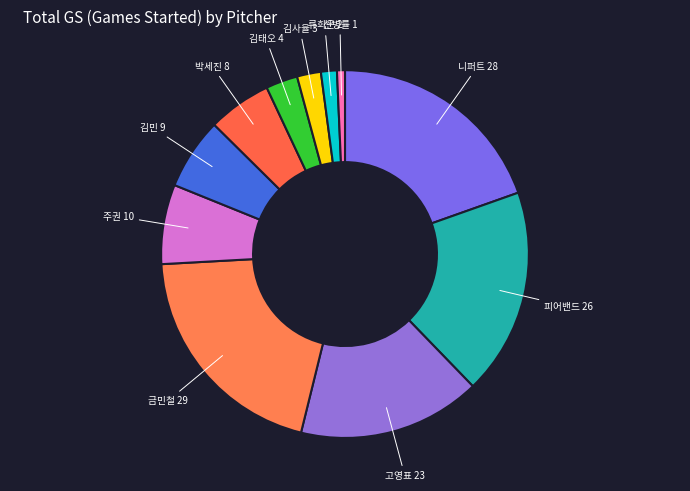

To the nearest percent, what is the average slice percentage?

9%